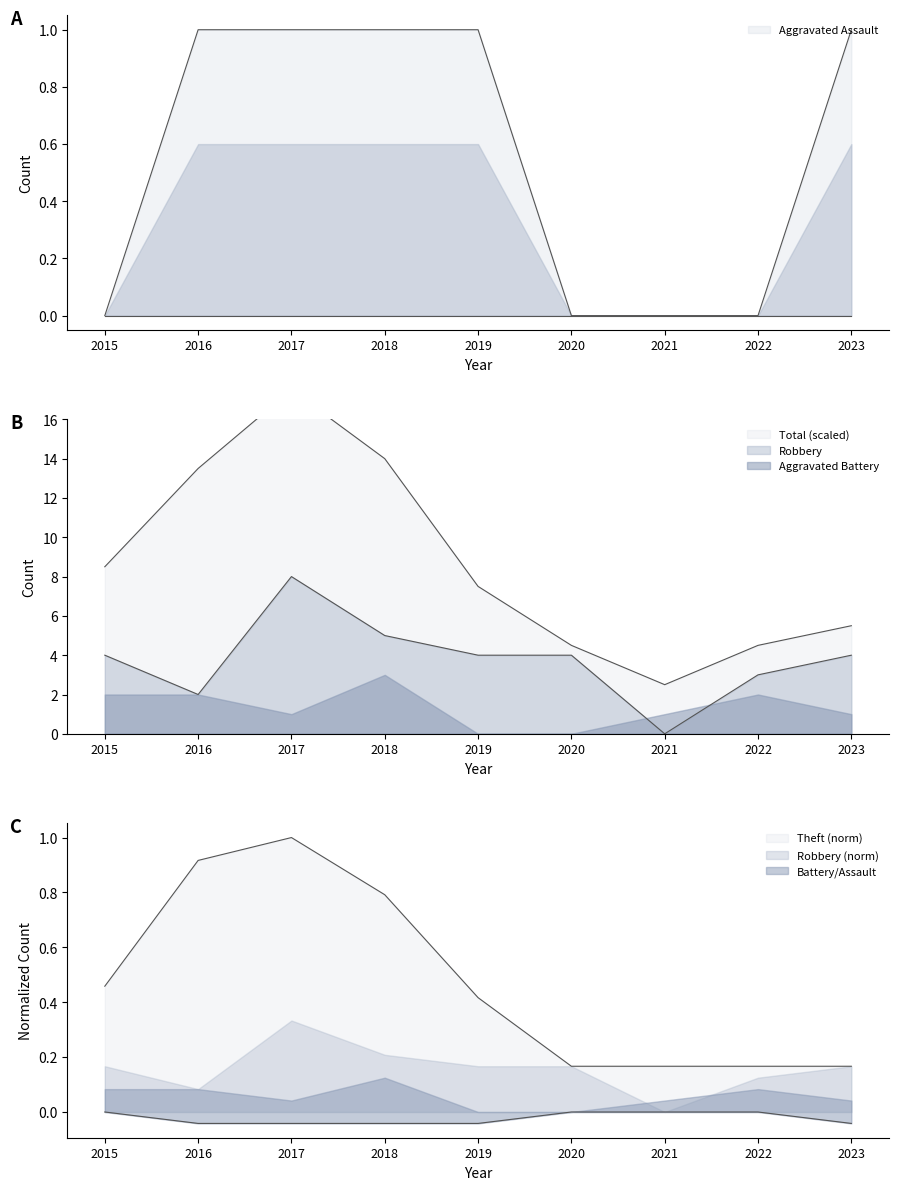

Where is the first local maximum for Theft?

2017